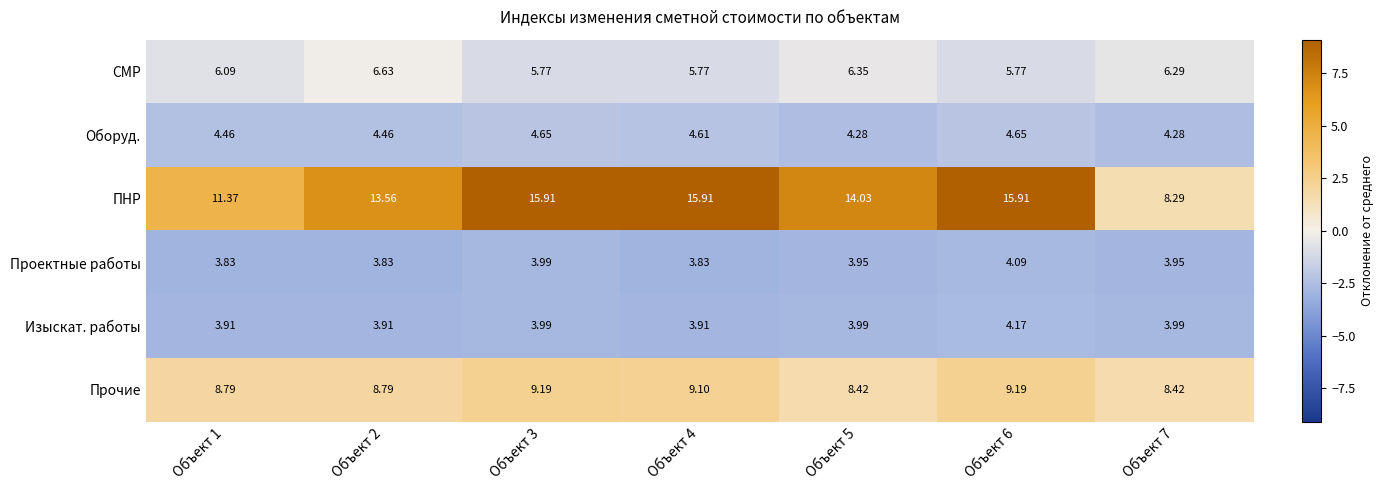

Count the number of data series in this chart.

6